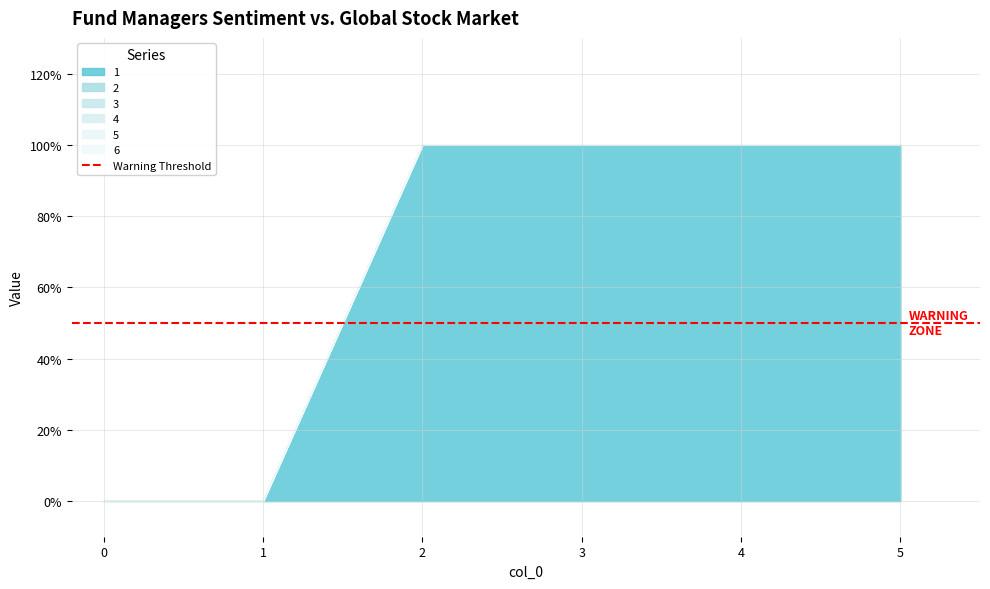

At 2, list the series in order from smallest to largest.

2, 3, 4, 5, 6, 1